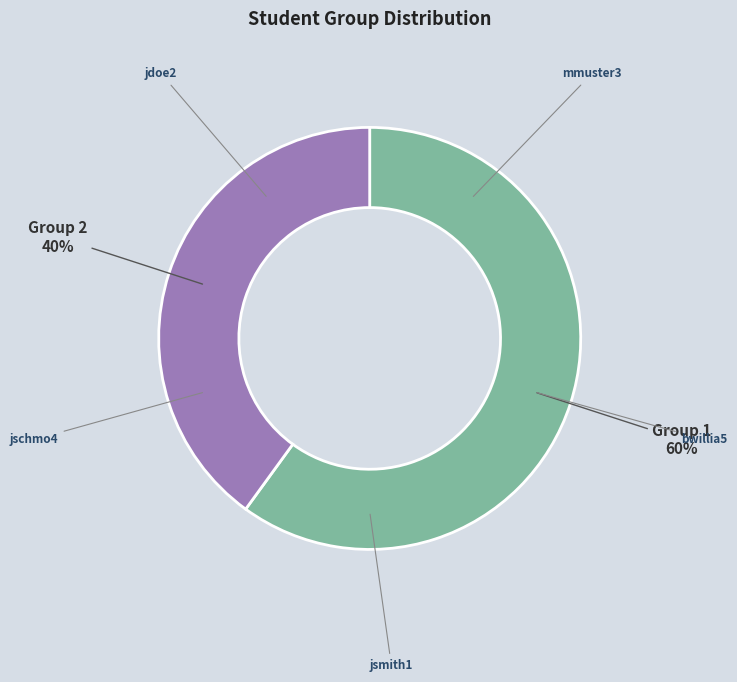

Which has a higher value, Group 1 or Group 2?

Group 1